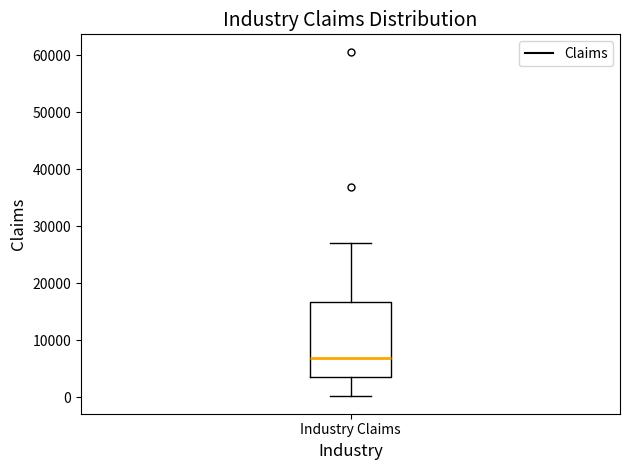

Where does the median line of the box for Industry Claims sit on the y-axis? The values are not printed on the chart, so give them approximately, as read against the axis.

7000